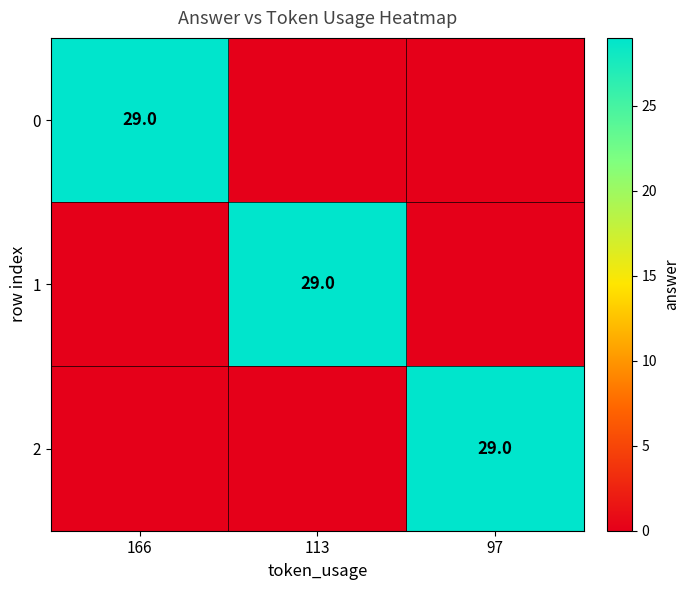

Which category has the highest value across all series?

166